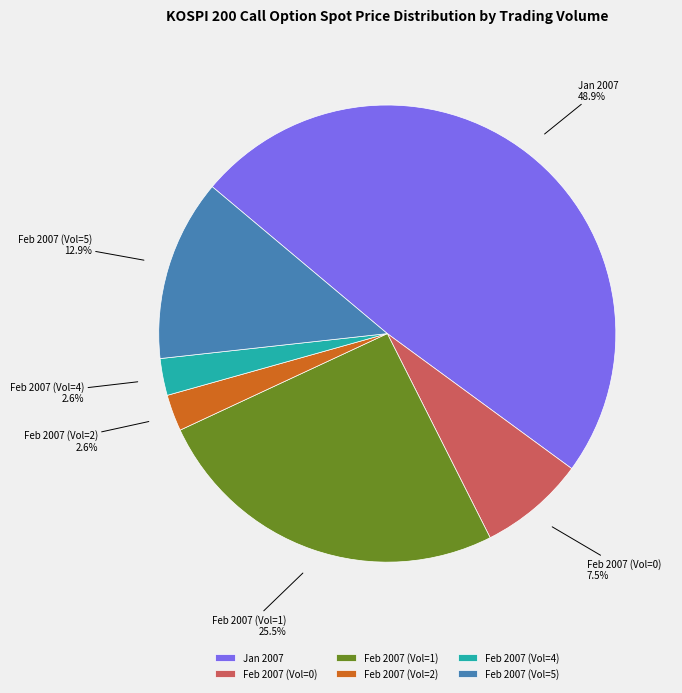

Between Feb 2007 (Vol=2) and Feb 2007 (Vol=5), which is larger?

Feb 2007 (Vol=5)